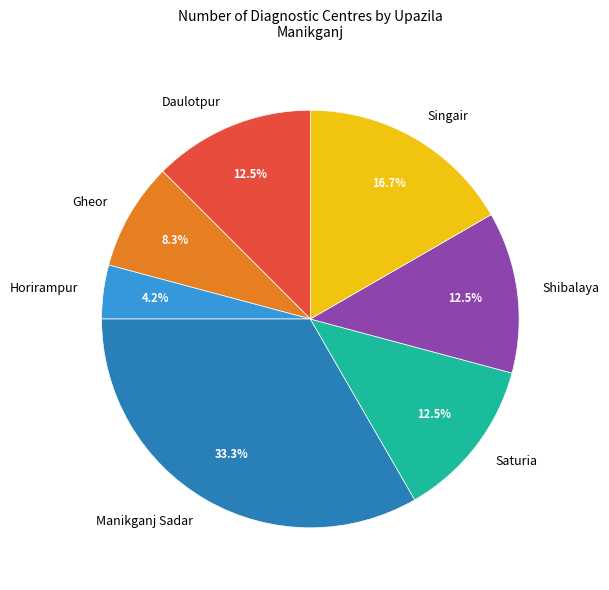

To the nearest percent, what portion does Gheor represent?

8%